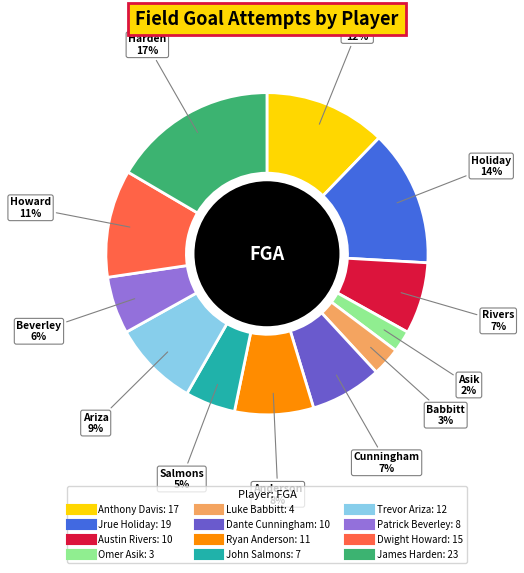

The Anthony Davis slice represents 12% of the pie. True or false?

True